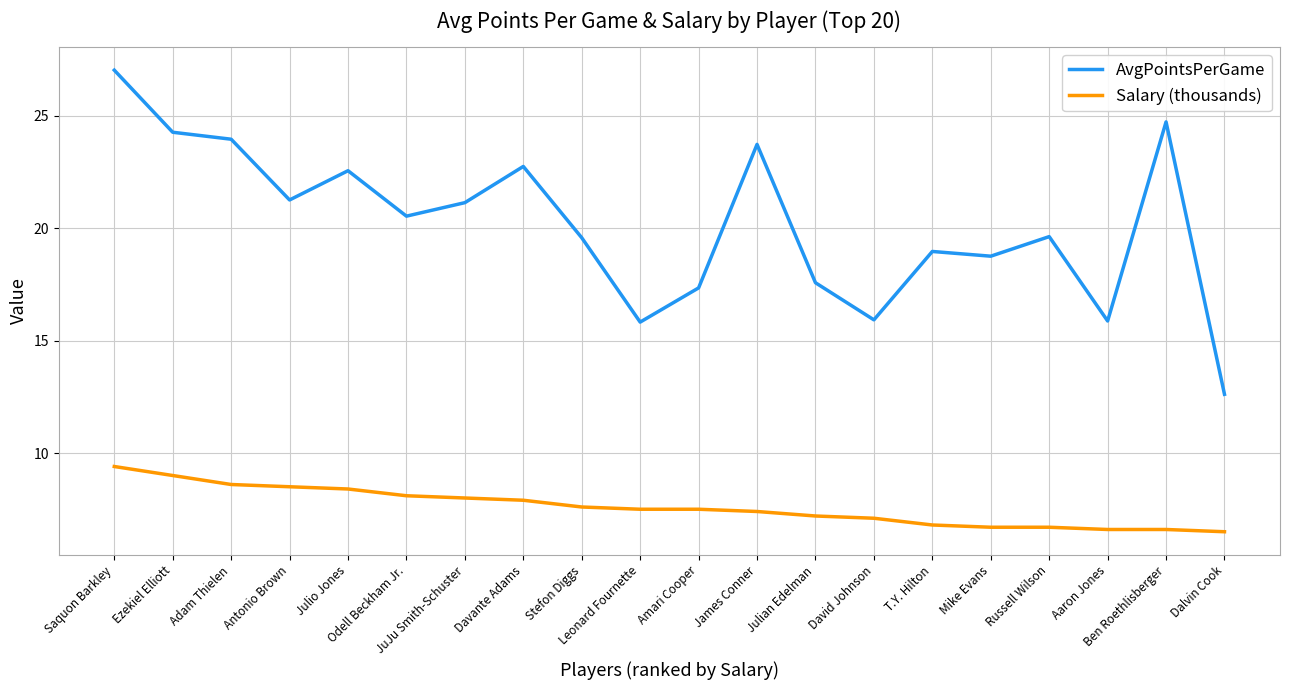

How many lines are shown in the chart?

2